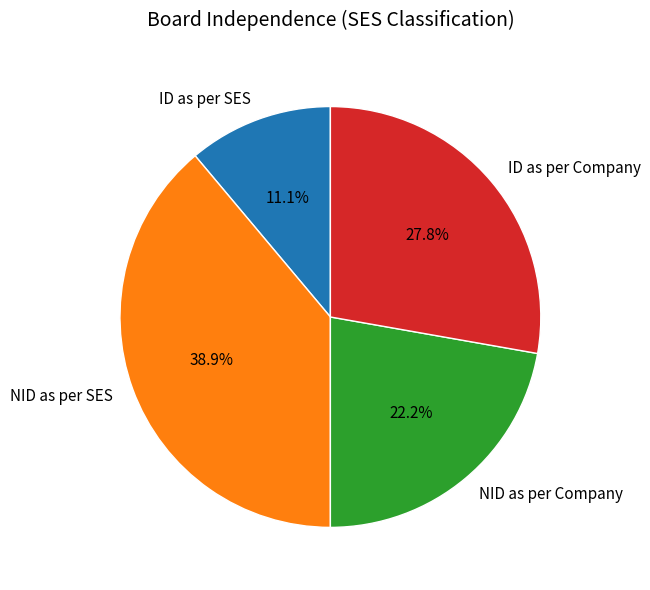

How much of the chart is everything except NID as per Company?

77.8%